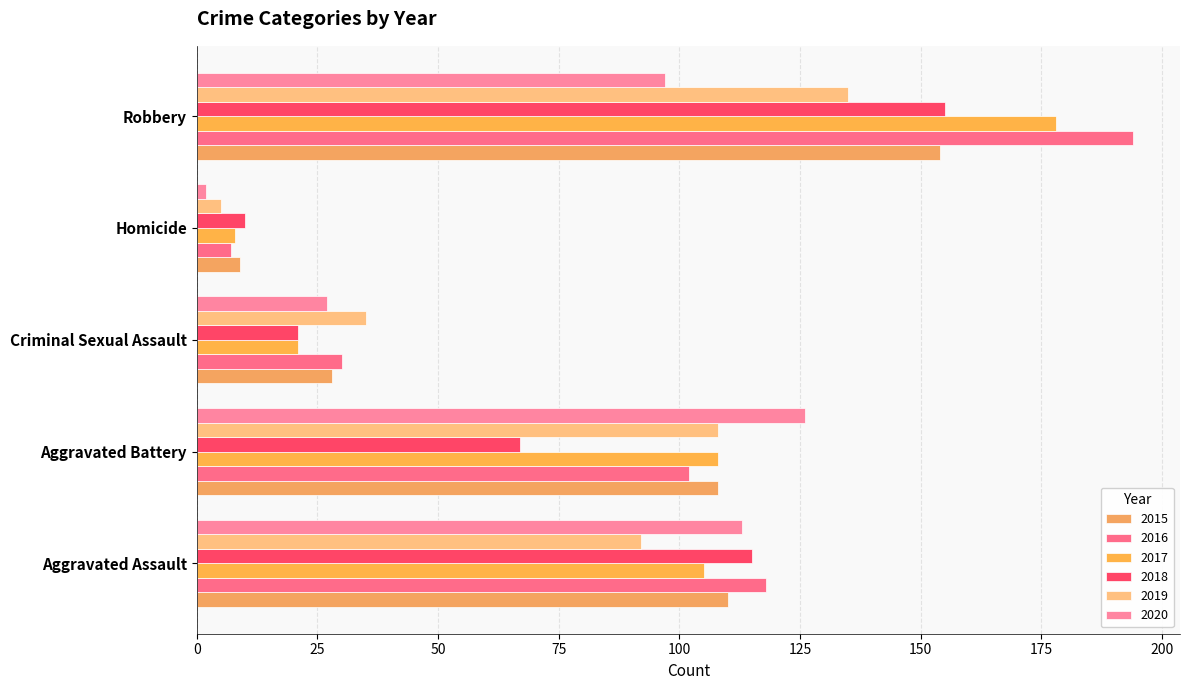

How many categories are shown in the chart?

5